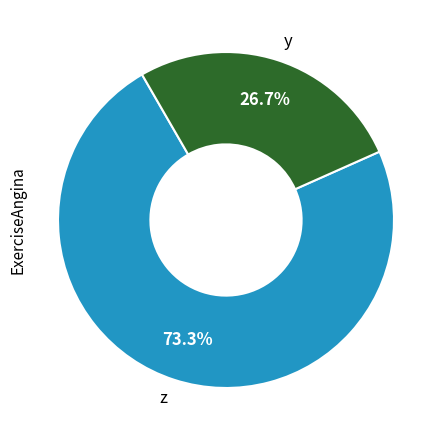

Approximately how many times larger is the value at y compared to z?

0.4